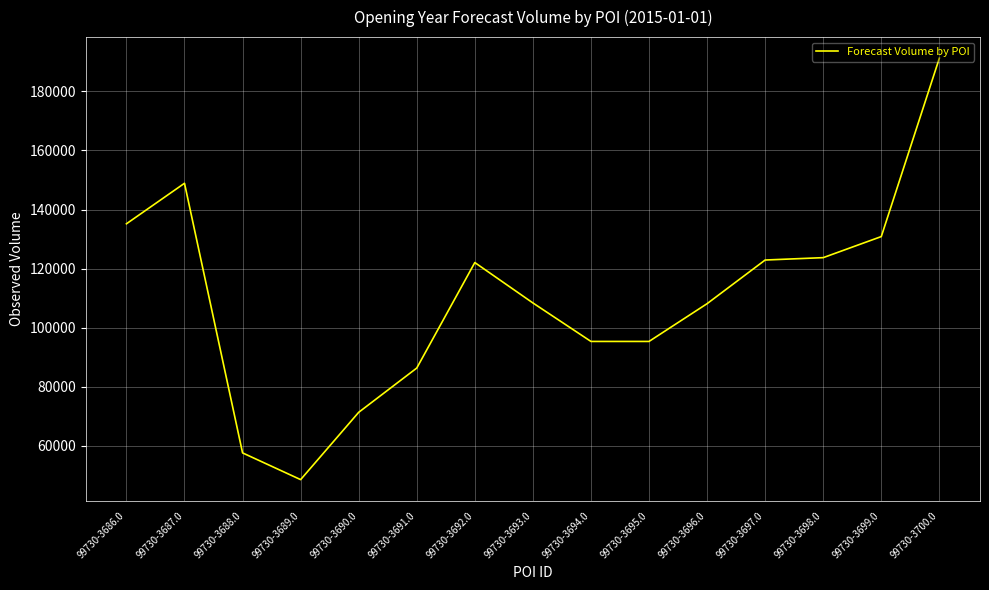

How many lines are shown in the chart?

1